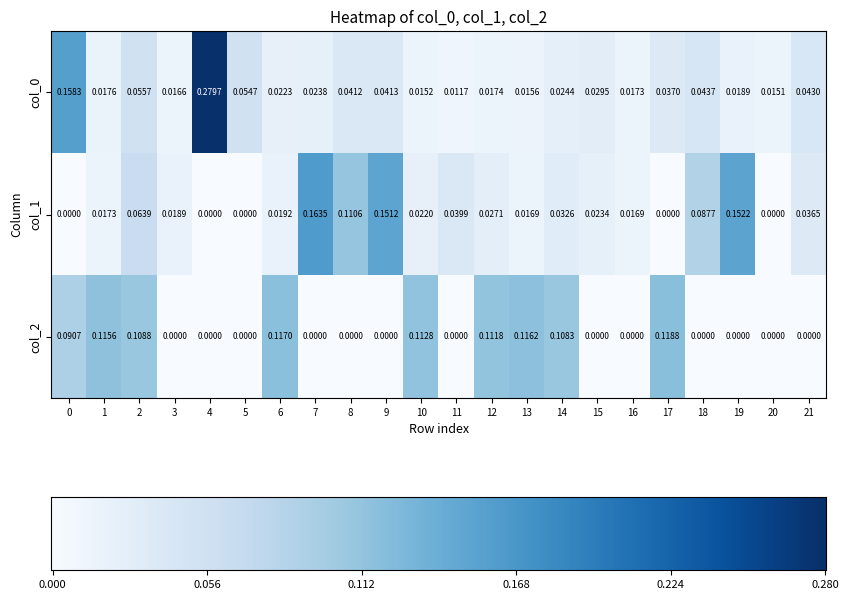

List the series in order of their peak value, lowest first.

2, 1, 0